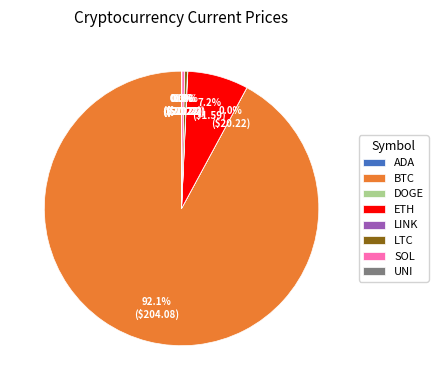

What percentage is NOT represented by ETH?

92.8%